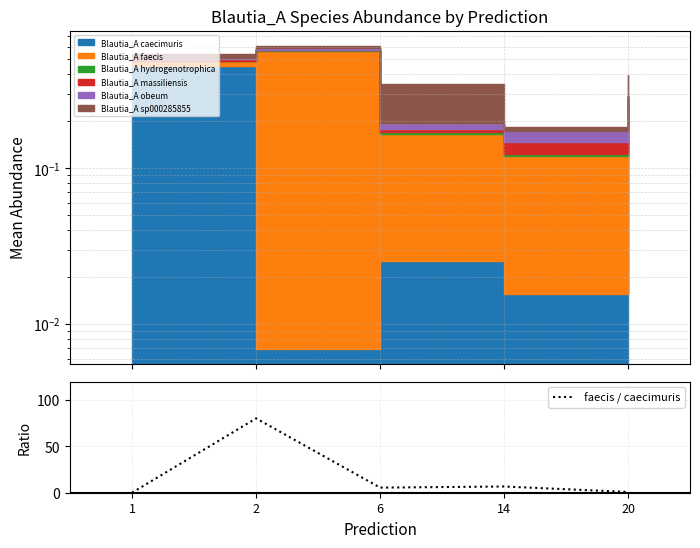

How many lines are shown in the chart?

1